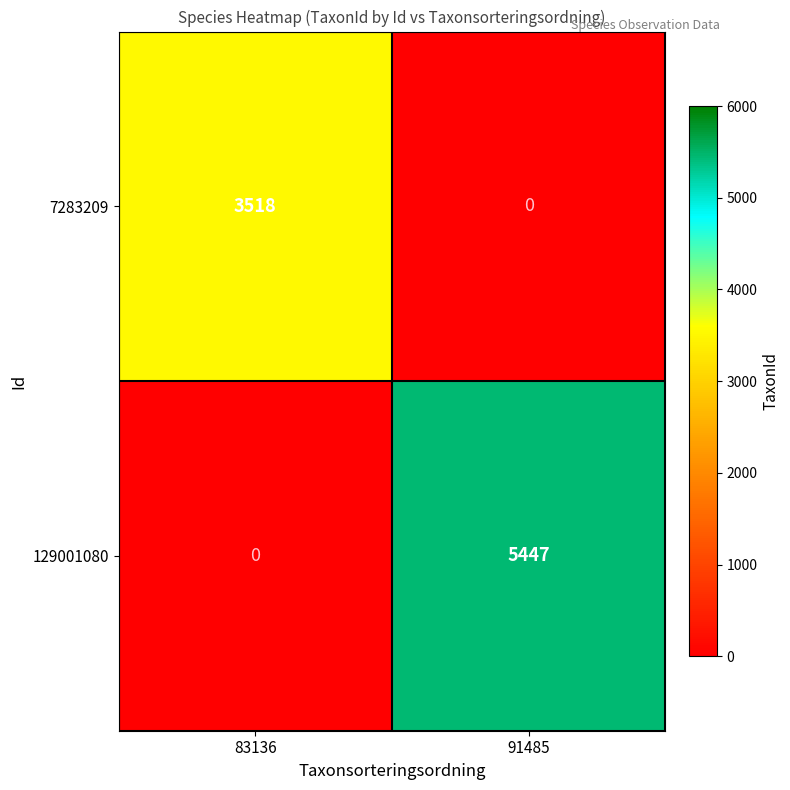

Rank the series at 83136 from lowest to highest value.

129001080, 7283209